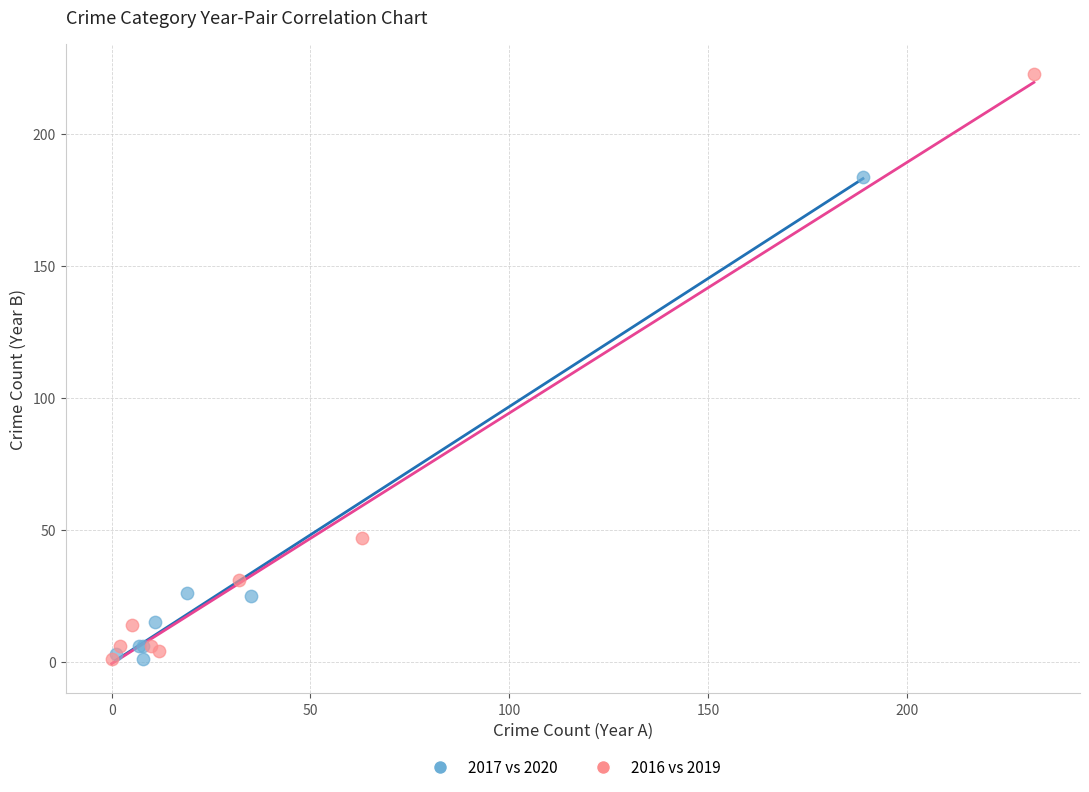

What are all the series names shown in the legend?

2017 vs 2020, 2016 vs 2019